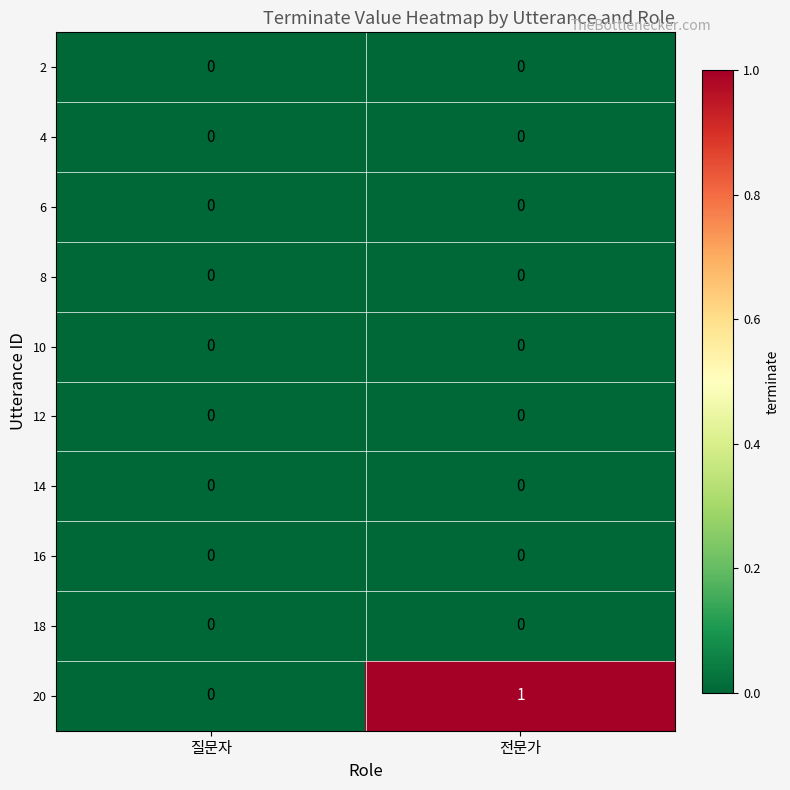

Which series has the largest total across all categories?

20